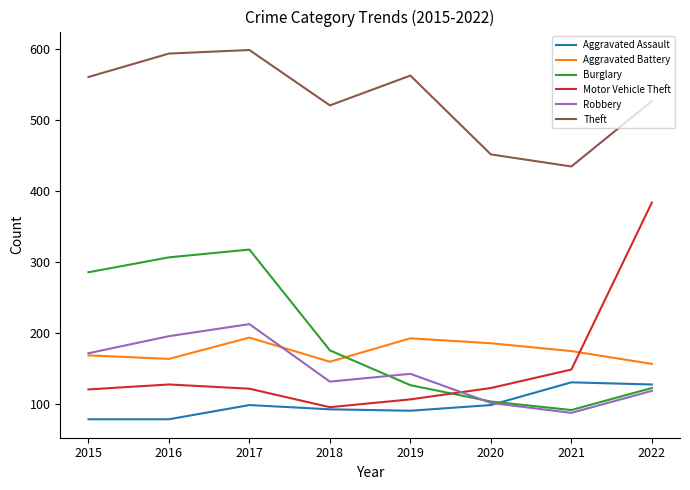

What is the sum of all Aggravated Battery values?

1398